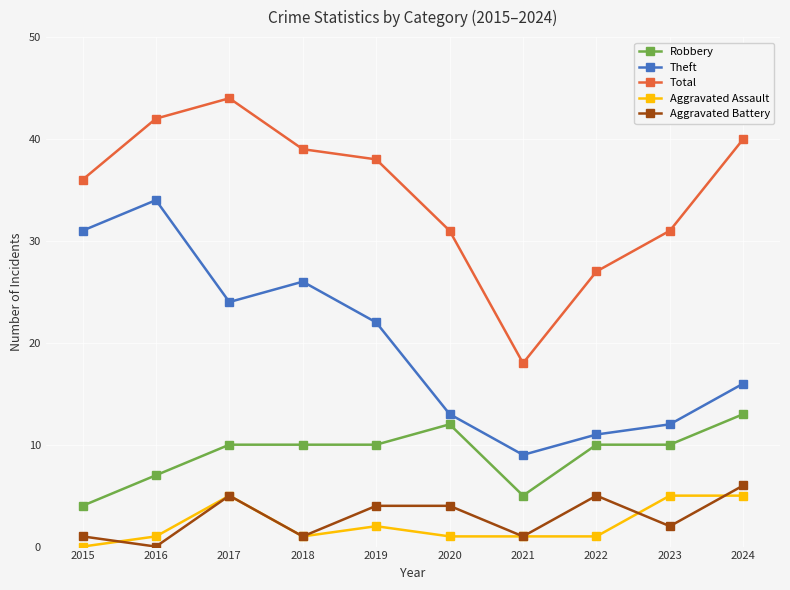

Between 2022 and 2024, which series saw the biggest shift?

Total